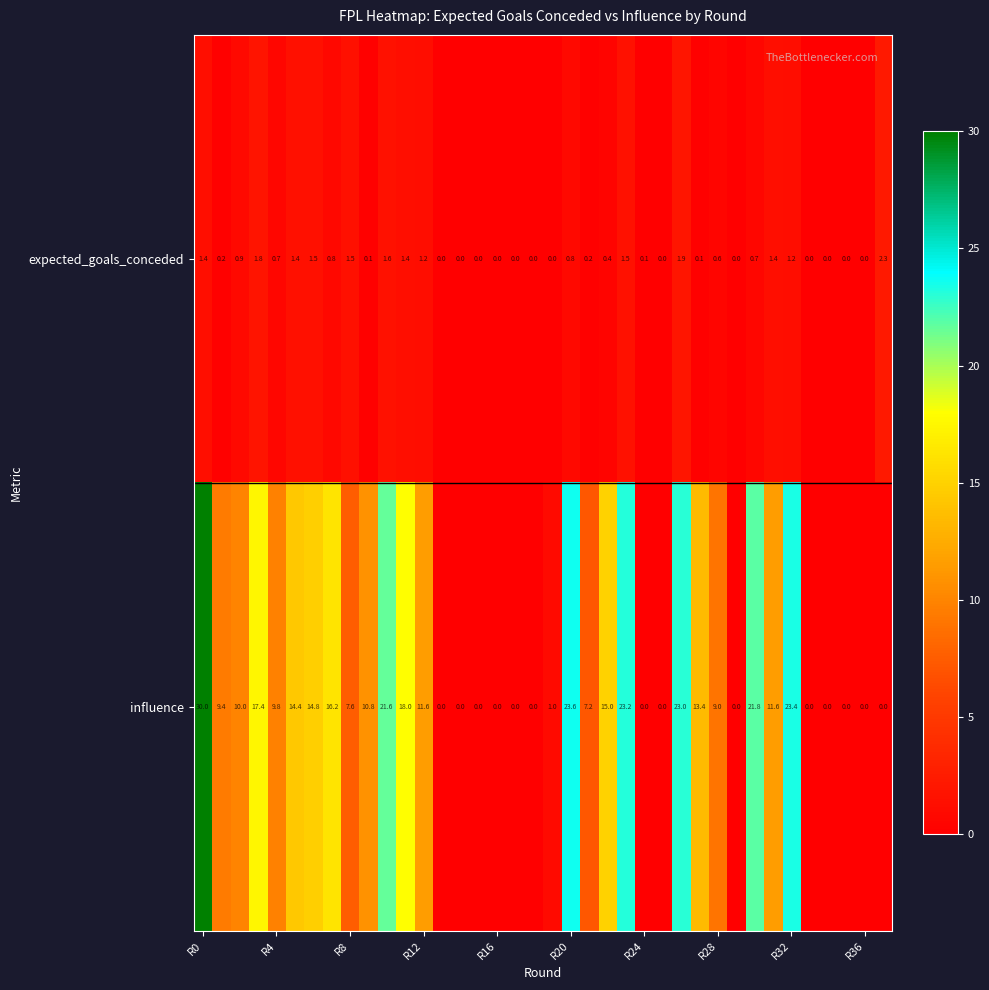

Which series has the largest range (max minus min)?

influence